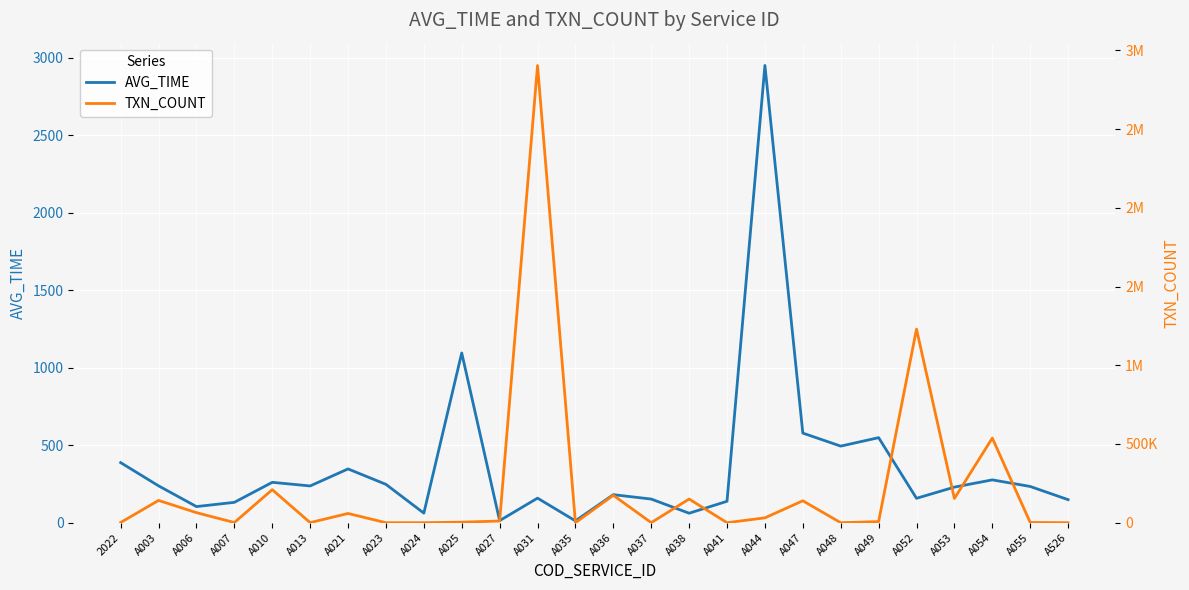

Reading right to left, extract all data points from this chart.

AVG_TIME: 148.7	233.8	276.4	229.7	157.4	548.8	494.1	578.2	2950.4	138.3	61.2	152.6	180.9	11.9	158.5	13.4	1095.3	61.8	247.5	347.0	237.2	260.5	131.4	104.1	237.9	387.6
TXN_COUNT: 123.0	1609.0	537584.0	154106.0	1229862.0	7268.0	23.0	139305.0	30962.0	103.0	150363.0	381.0	174201.0	151.0	2904190.0	10764.0	3532.0	163.0	104.0	58642.0	608.0	209838.0	1139.0	63928.0	141488.0	1301.0